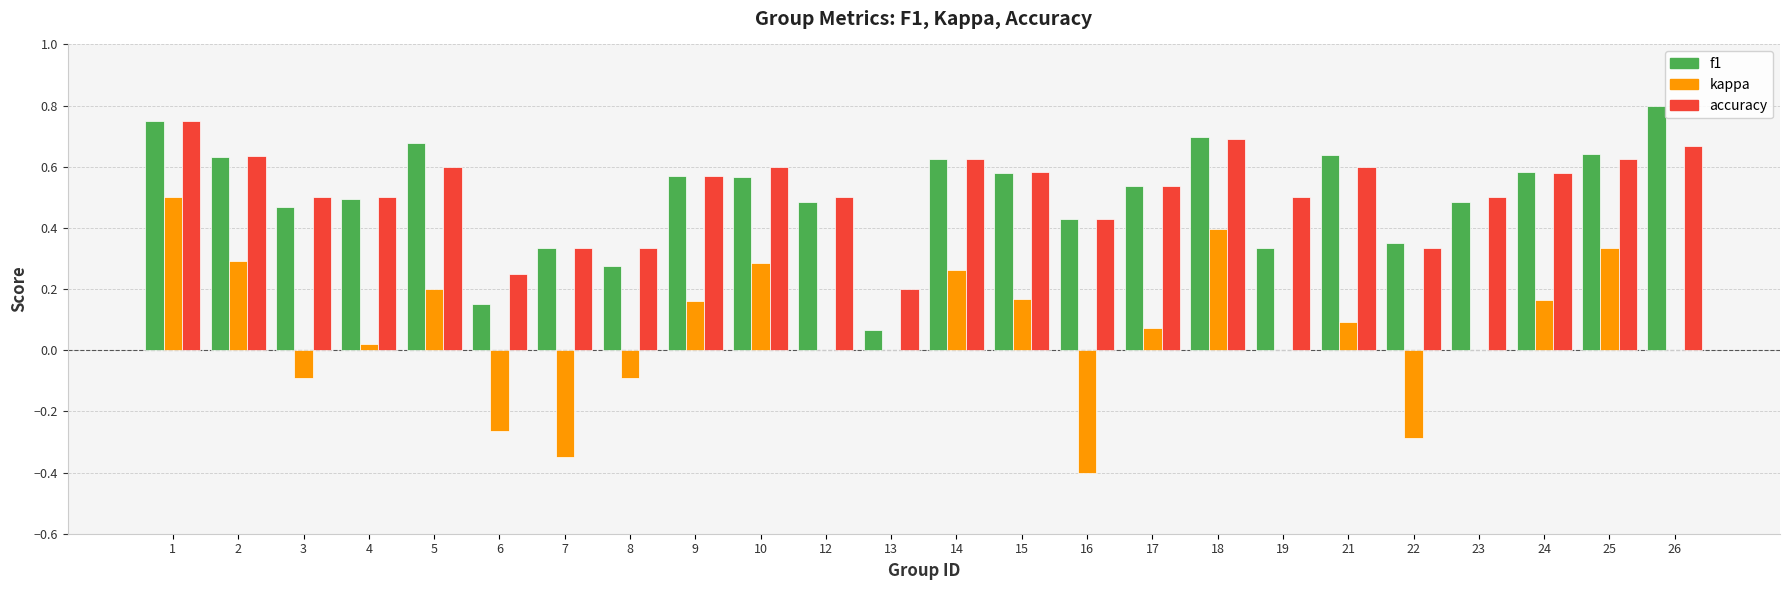

What is the sum of all kappa values?

1.5